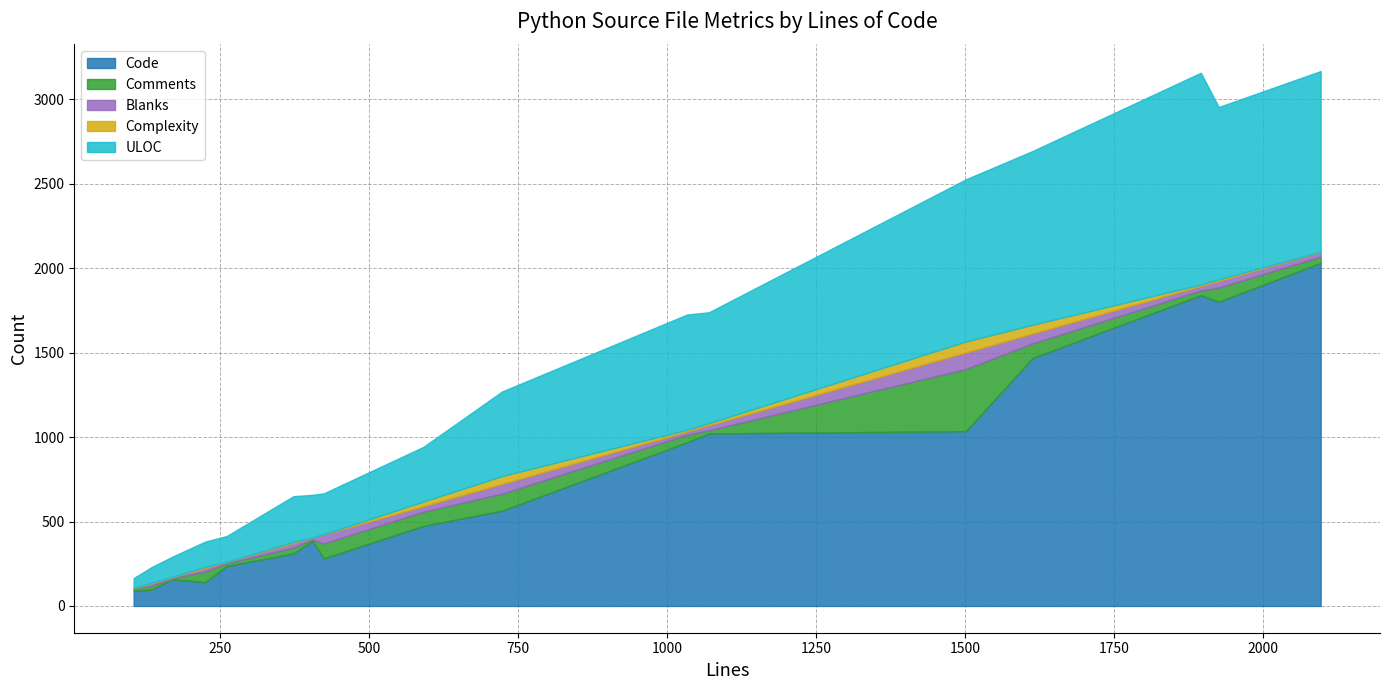

How many interior local peaks does the Blanks series have?

5